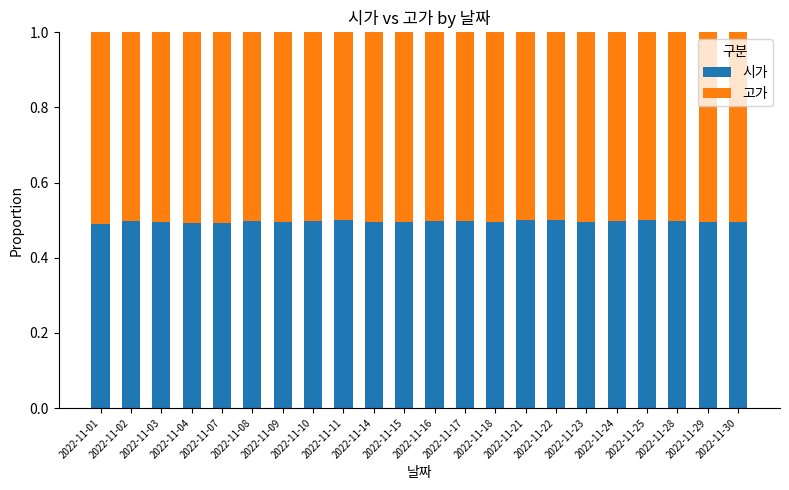

What is the minimum value for 시가?

0.5